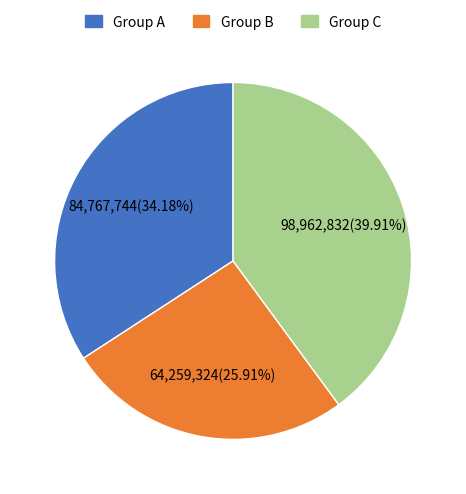

Does any single category account for the majority?

No